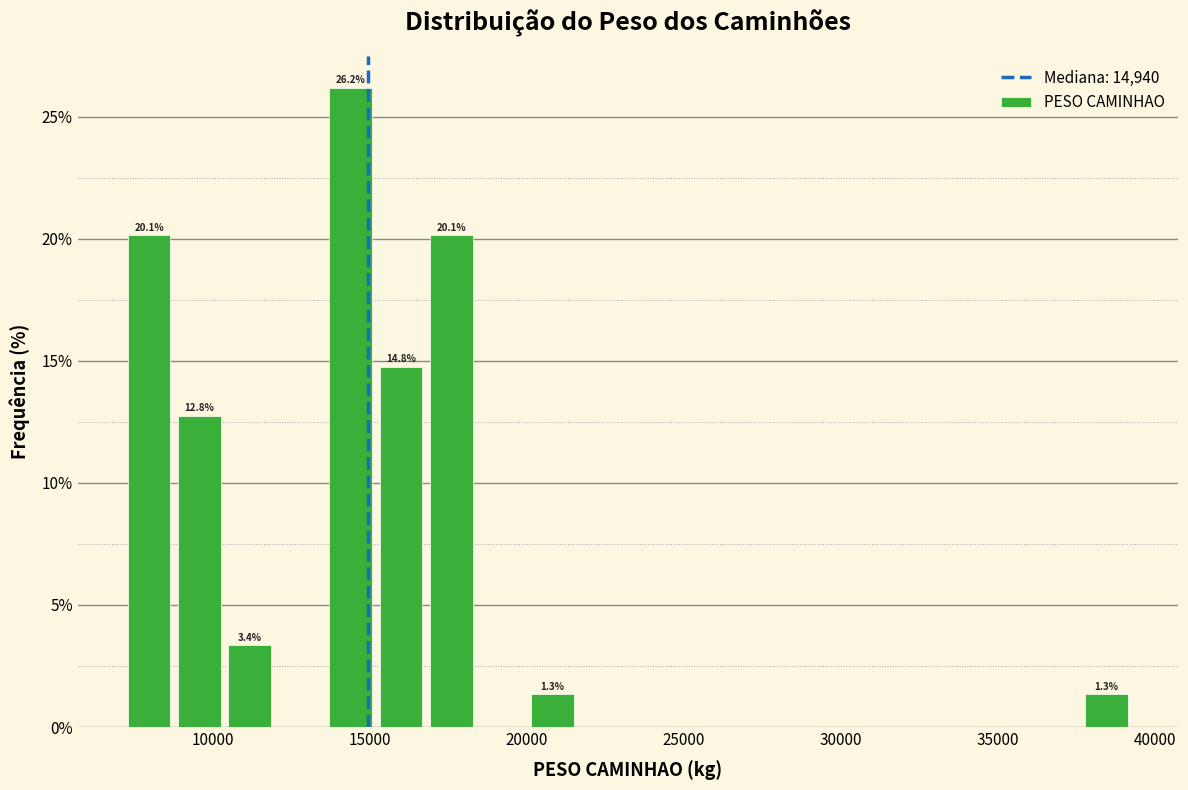

Around what value on the x-axis is the tallest bar? Give the approximate position of its centre, as read against the axis.

14500